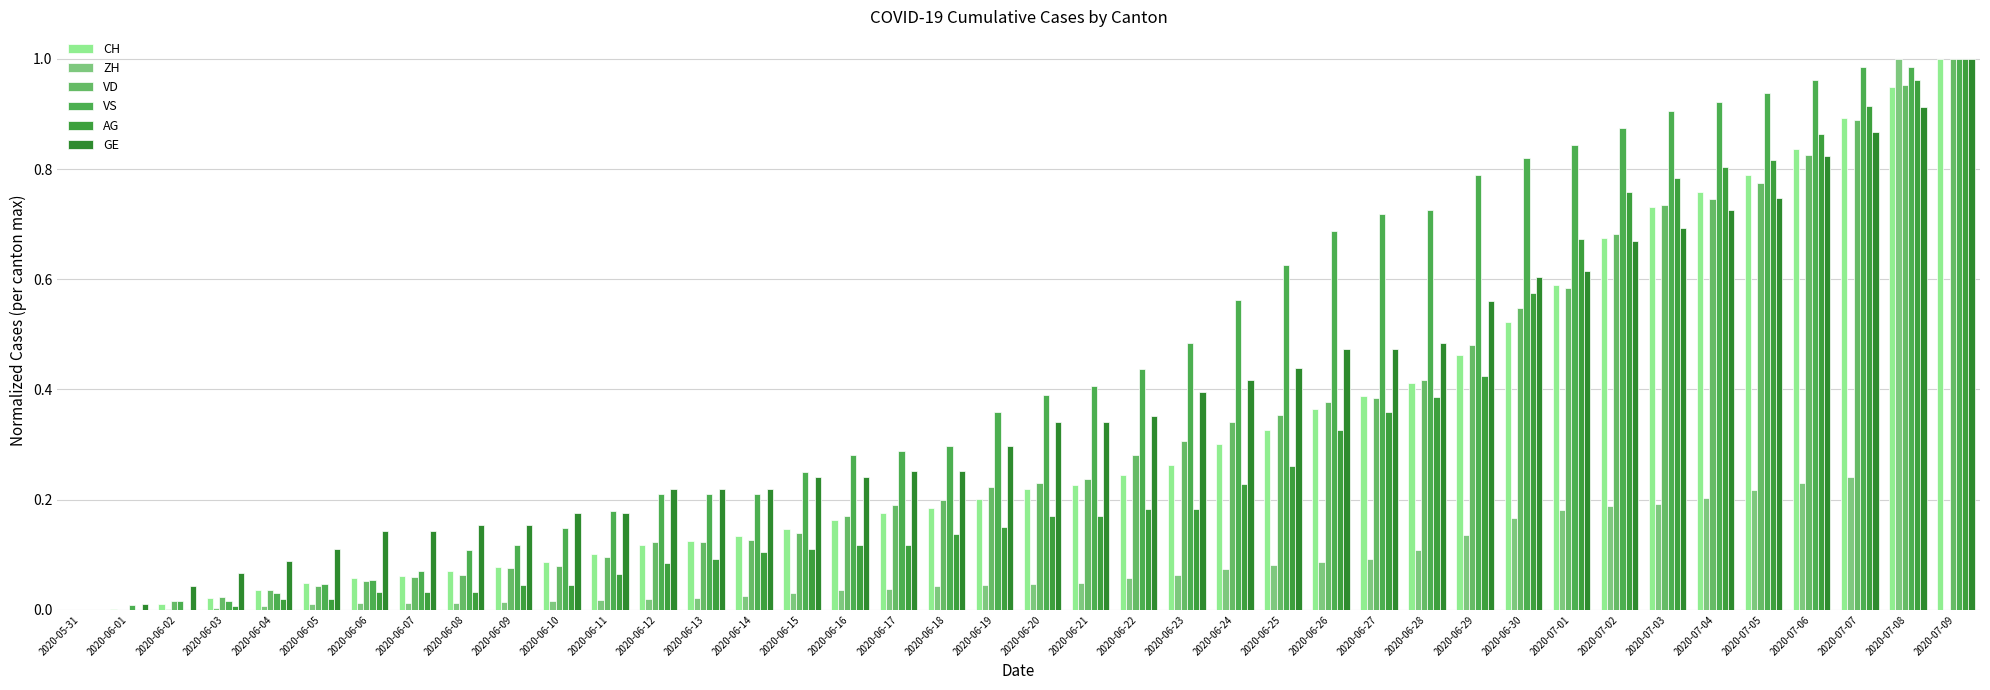

List the series in order of their peak value, lowest first.

CH, ZH, VD, VS, AG, GE